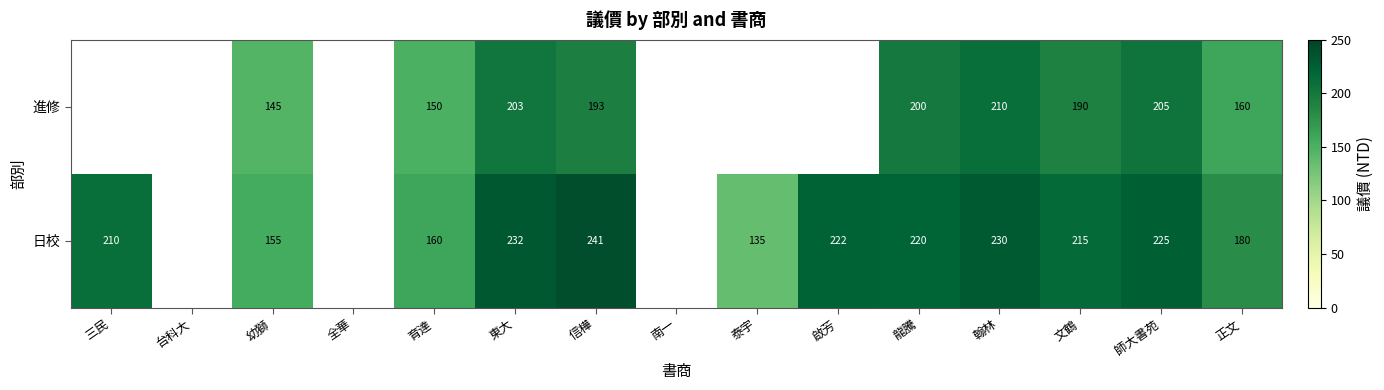

What is the difference between the highest and lowest values at 信樺?

48